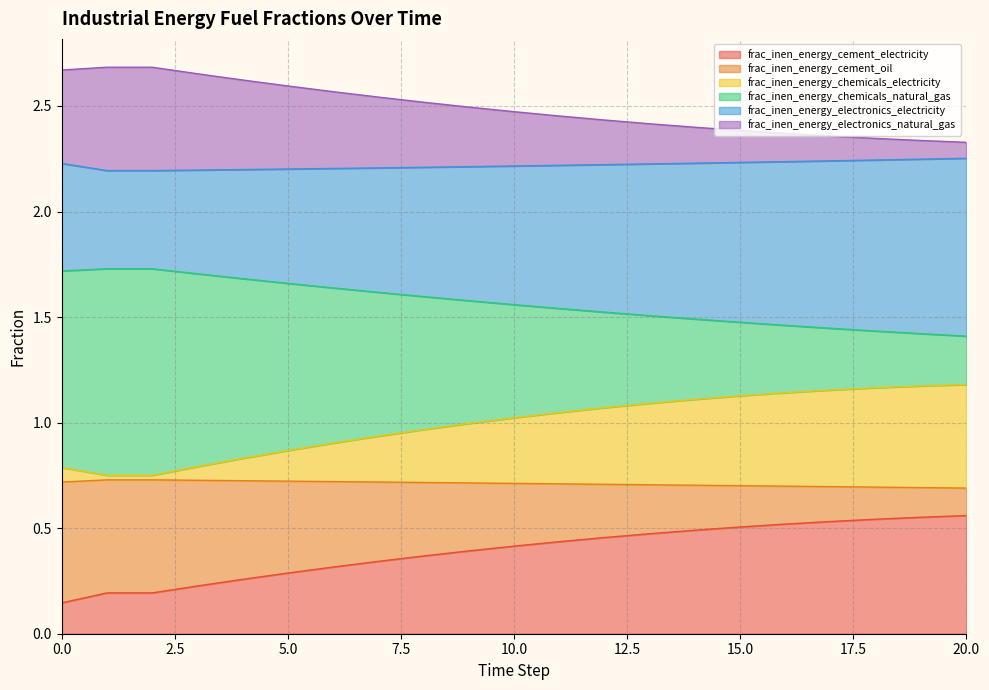

List the labels in order of frac_inen_energy_chemicals_natural_gas value, smallest first.

20, 19, 18, 17, 16, 15, 14, 13, 12, 11, 10, 9, 8, 7, 6, 5, 4, 3, 0, 1, 2